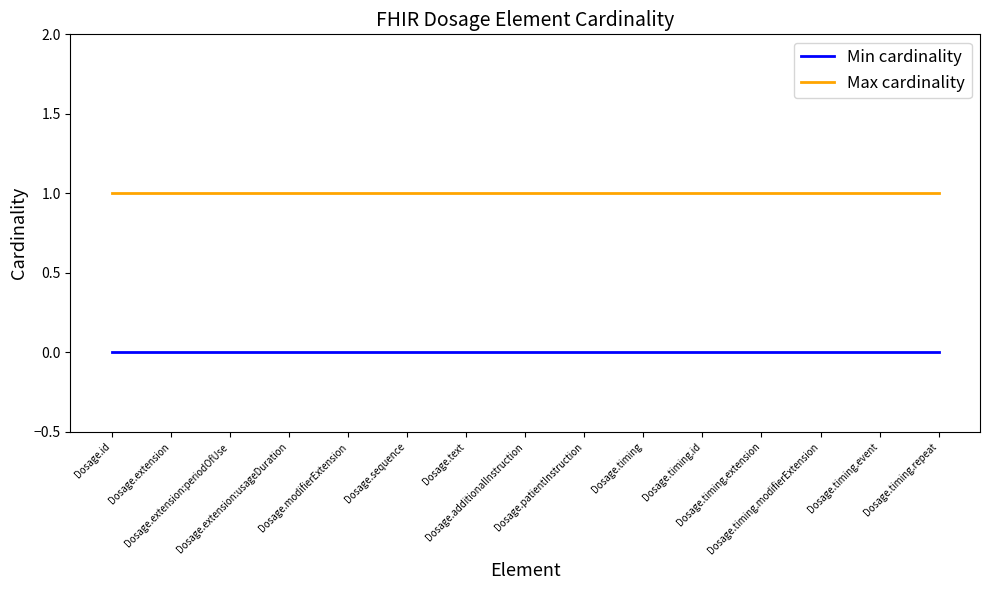

What are all the series names shown in the legend?

Min cardinality, Max cardinality